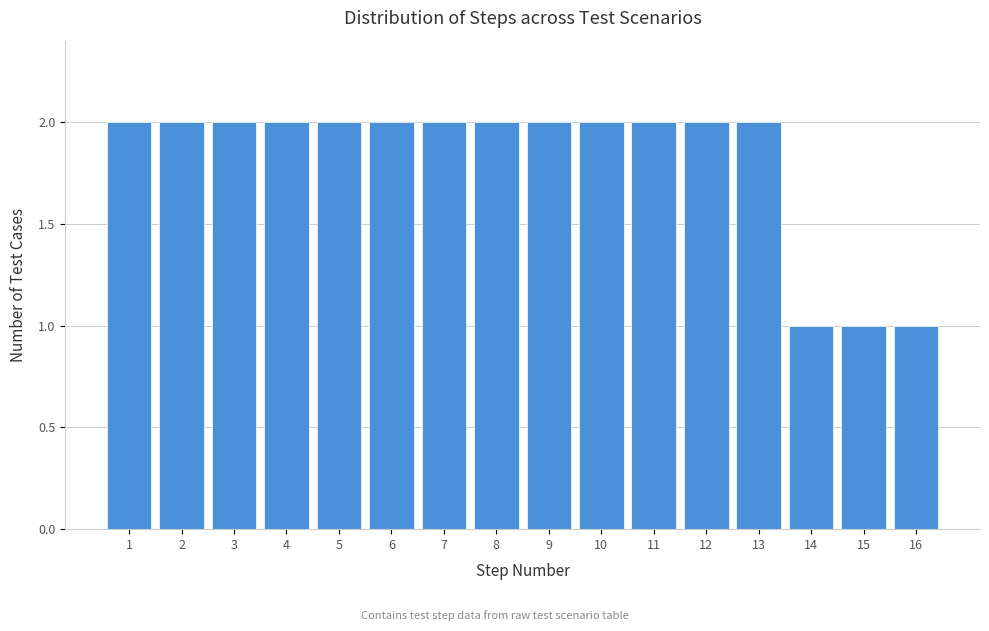

Reading left to right, extract all data points from this chart.

2	2	2	2	2	2	2	2	2	2	2	2	2	1	1	1